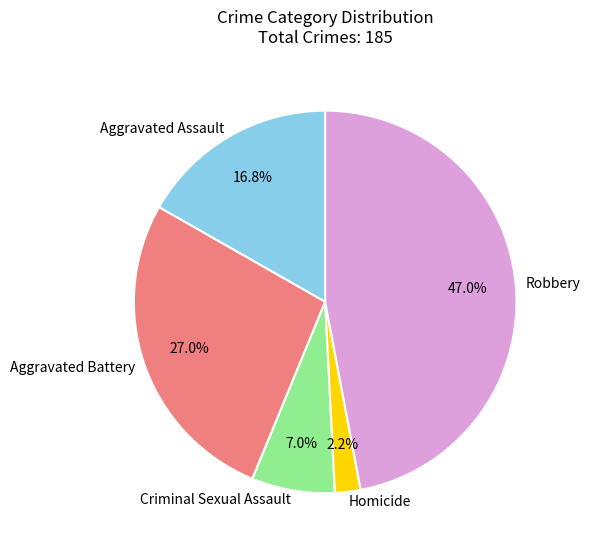

How many segments does this pie chart have?

5